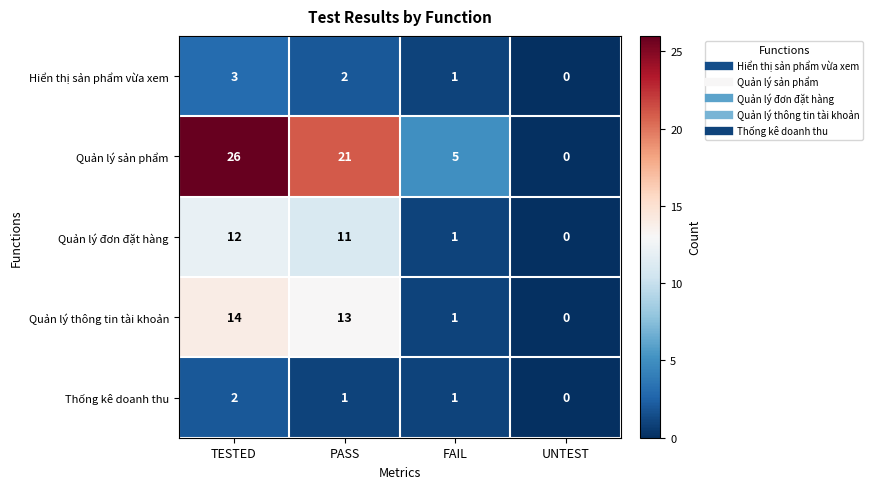

Rank the categories by Quản lý sản phẩm value from lowest to highest.

UNTEST, FAIL, PASS, TESTED